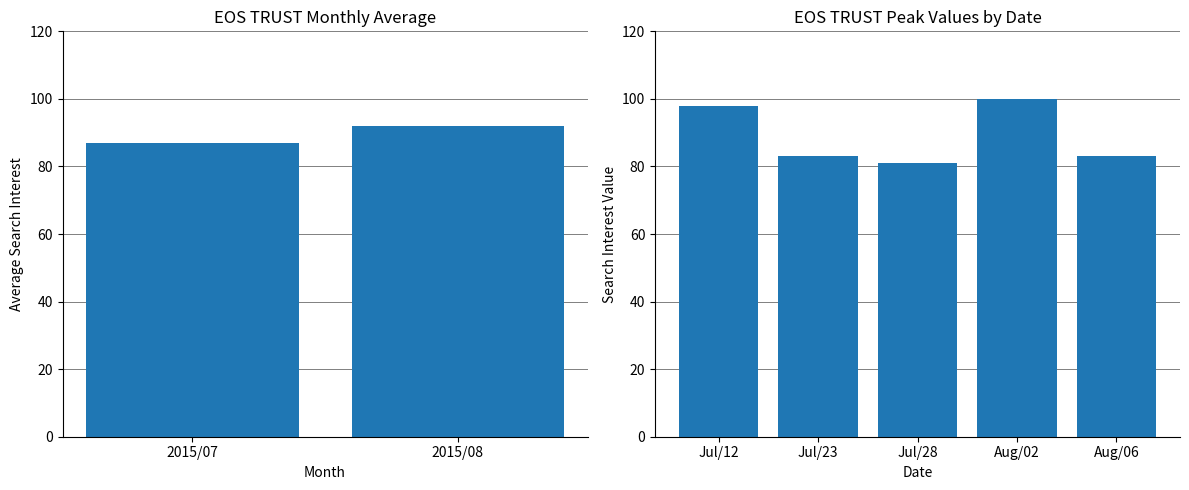

What is the difference between the values at 2015/08/06 and 2015/07/28?

2